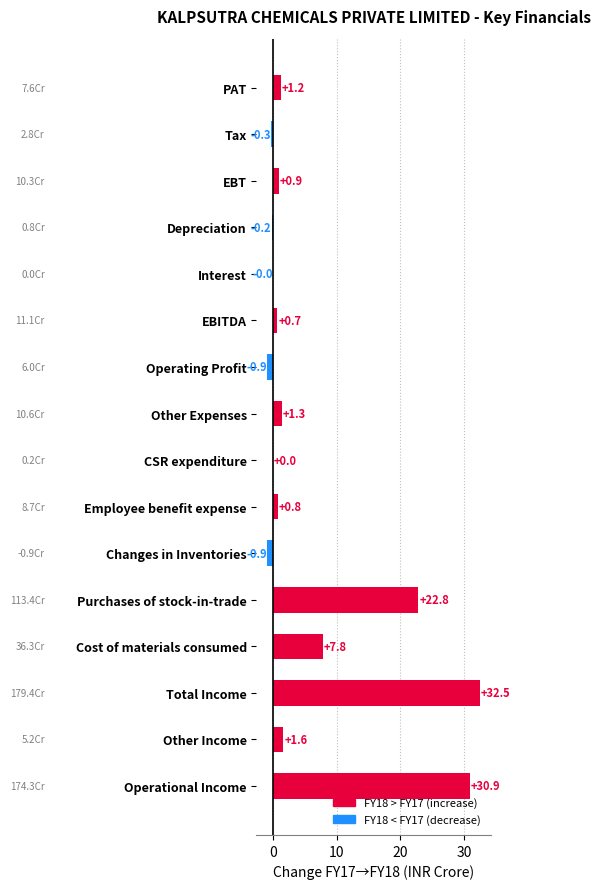

Are the bars horizontal?

Yes